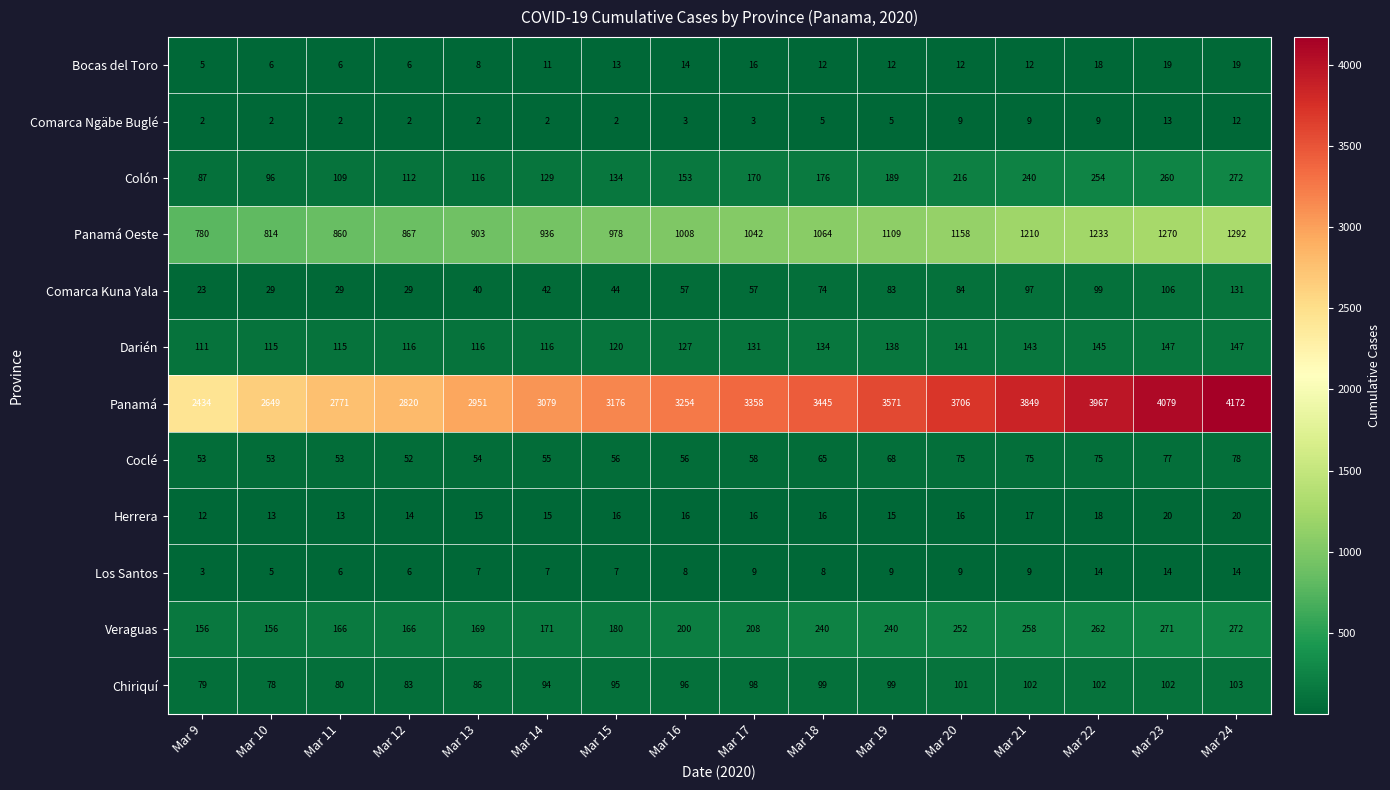

At which category is the sum across all series the highest?

Mar 24